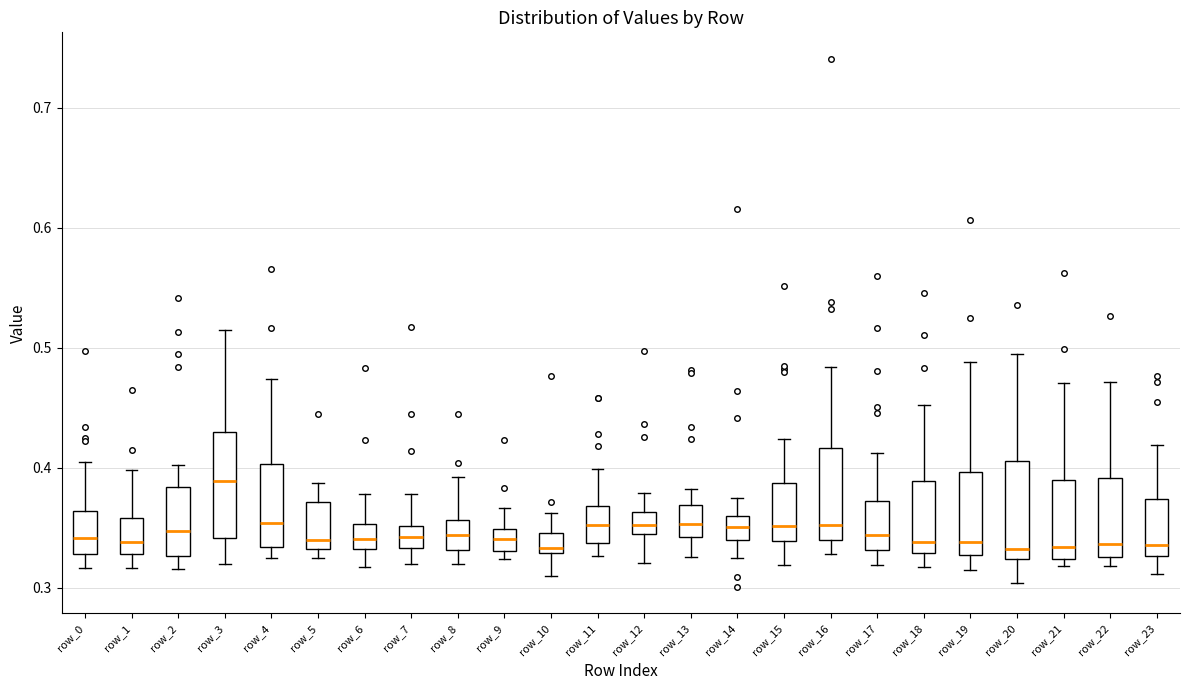

Reading left to right, transcribe this box plot: for each box, give where its median line is, the range the box spans, and where its two whiskers end, as read against the y-axis. The values are not printed on the chart, so give them approximately, as read against the axis.

row_0: median 0.34, box 0.33 to 0.36, whiskers 0.32 to 0.40
row_1: median 0.34, box 0.33 to 0.36, whiskers 0.32 to 0.40
row_2: median 0.35, box 0.33 to 0.38, whiskers 0.32 to 0.40
row_3: median 0.39, box 0.34 to 0.43, whiskers 0.32 to 0.51
row_4: median 0.35, box 0.33 to 0.40, whiskers 0.32 to 0.47
row_5: median 0.34, box 0.33 to 0.37, whiskers 0.32 to 0.39
row_6: median 0.34, box 0.33 to 0.35, whiskers 0.32 to 0.38
row_7: median 0.34, box 0.33 to 0.35, whiskers 0.32 to 0.38
row_8: median 0.34, box 0.33 to 0.36, whiskers 0.32 to 0.39
row_9: median 0.34, box 0.33 to 0.35, whiskers 0.32 to 0.37
row_10: median 0.33 (just above the box's lower edge), box 0.33 to 0.35, whiskers 0.31 to 0.36
row_11: median 0.35, box 0.34 to 0.37, whiskers 0.33 to 0.40
row_12: median 0.35, box 0.34 to 0.36, whiskers 0.32 to 0.38
row_13: median 0.35, box 0.34 to 0.37, whiskers 0.33 to 0.38
row_14: median 0.35, box 0.34 to 0.36, whiskers 0.32 to 0.38
row_15: median 0.35, box 0.34 to 0.39, whiskers 0.32 to 0.42
row_16: median 0.35, box 0.34 to 0.42, whiskers 0.33 to 0.48
row_17: median 0.34, box 0.33 to 0.37, whiskers 0.32 to 0.41
row_18: median 0.34, box 0.33 to 0.39, whiskers 0.32 to 0.45
row_19: median 0.34, box 0.33 to 0.40, whiskers 0.32 to 0.49
row_20: median 0.33, box 0.32 to 0.41, whiskers 0.30 to 0.50
row_21: median 0.33, box 0.32 to 0.39, whiskers 0.32 (just below the box's lower edge) to 0.47
row_22: median 0.34, box 0.33 to 0.39, whiskers 0.32 to 0.47
row_23: median 0.34, box 0.33 to 0.37, whiskers 0.31 to 0.42